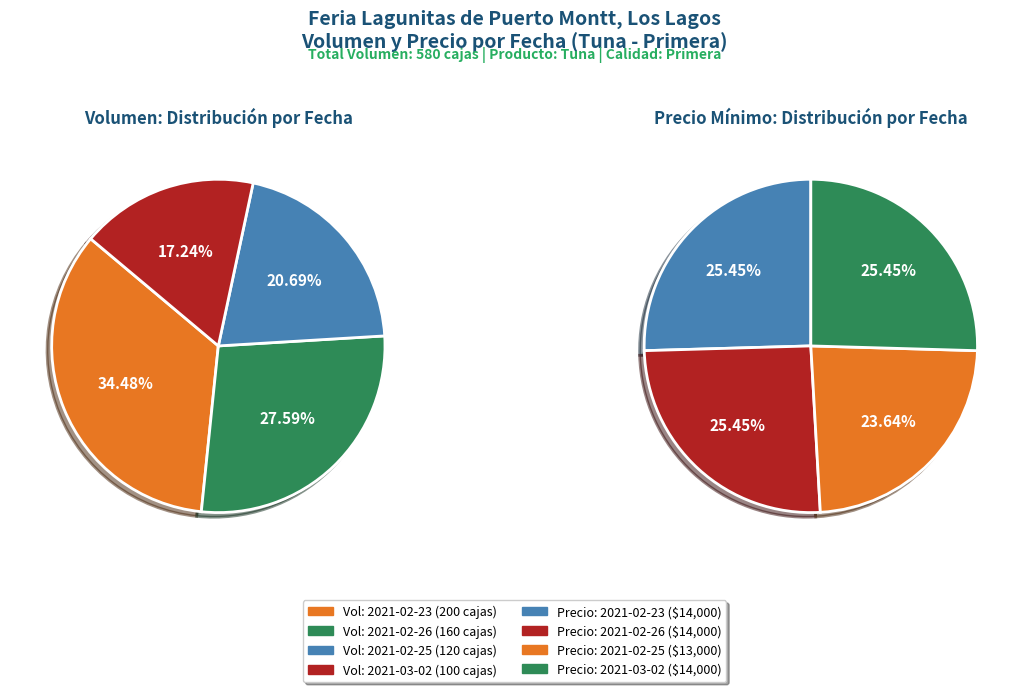

Does 2021-02-23 represent more than half of the total?

No